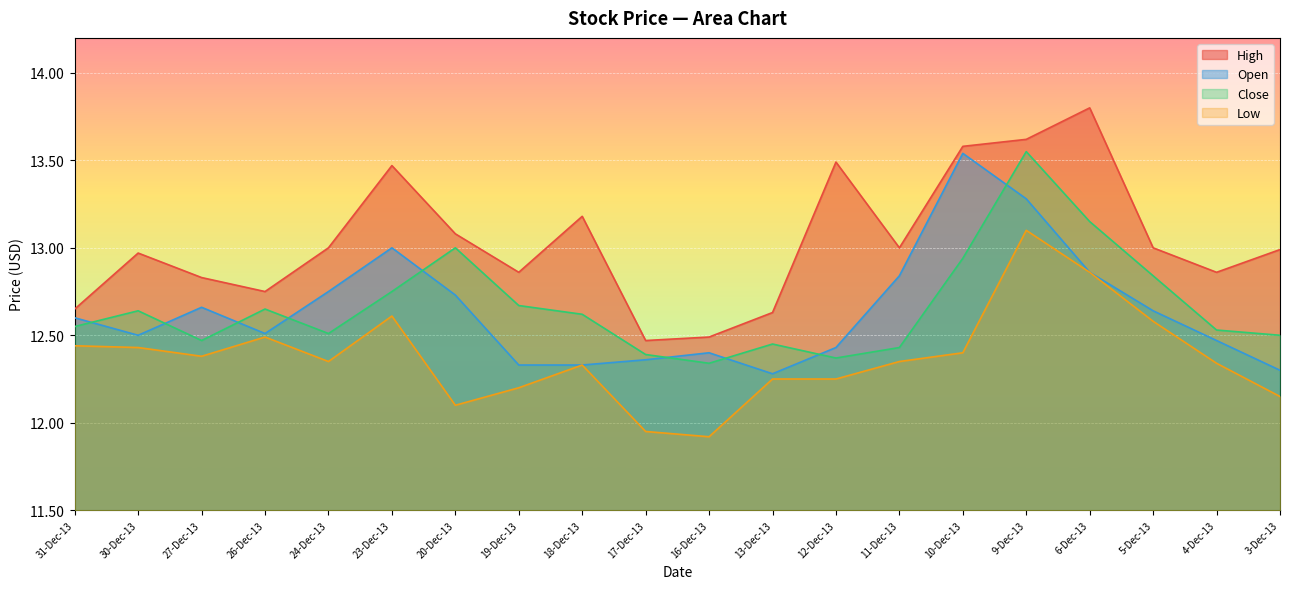

What is the label of the 2nd point from the right?

4-Dec-13